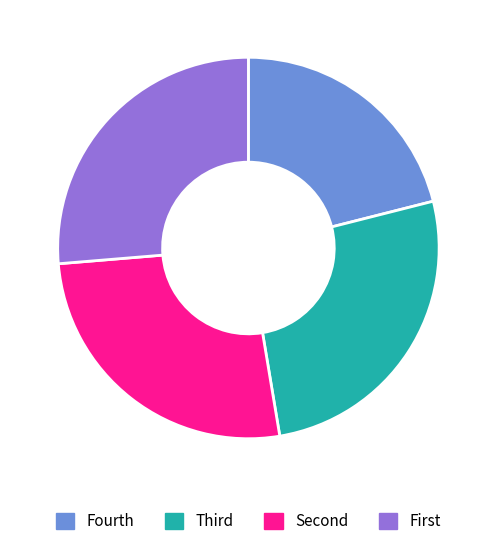

True or false: Fourth accounts for 21% of the total.

True